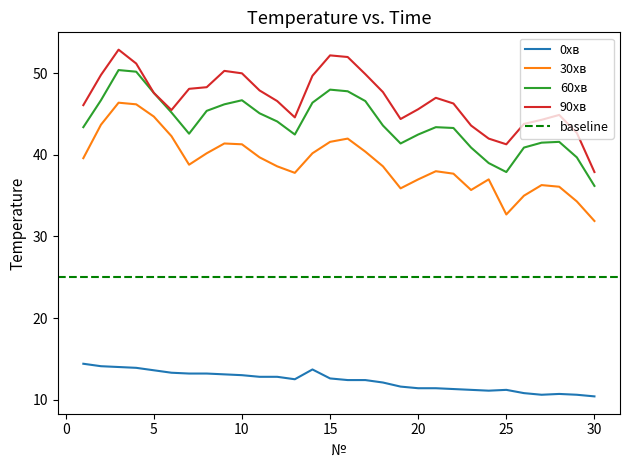

True or false: 30хв has more than 1 interior local peaks.

True